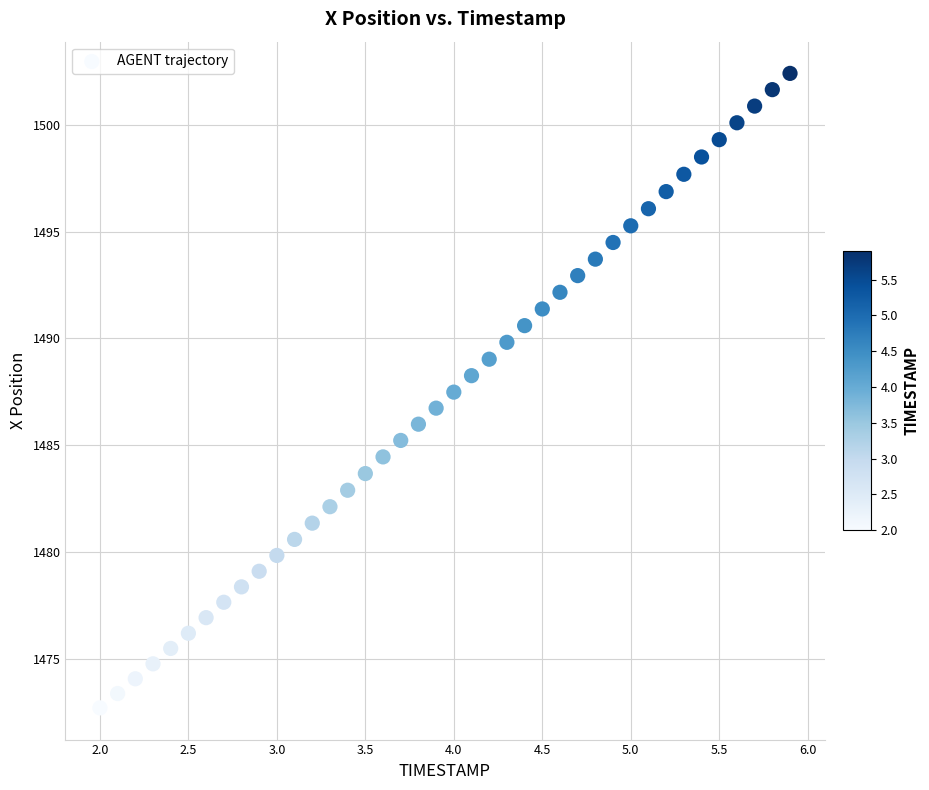

What is the range of X values (max minus min)?

3.9